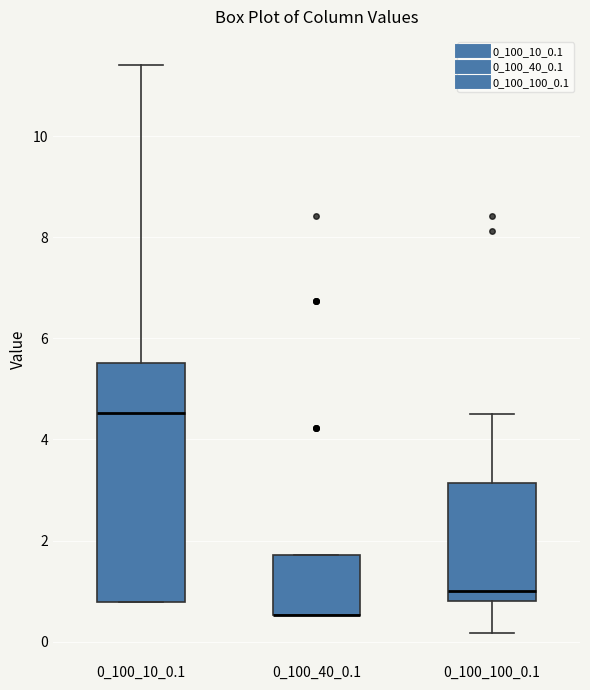

Reading left to right, transcribe this box plot: for each box, give where its median line is, the range the box spans, and where its two whiskers end, as read against the y-axis. The values are not printed on the chart, so give them approximately, as read against the axis.

0_100_10_0.1: median 4.6, box 0.8 to 5.6, whiskers 0.8 to 11.4
0_100_40_0.1: median 0.6 (drawn on the box's lower edge), box 0.6 to 1.8, whiskers 0.6 to 1.8
0_100_100_0.1: median 1.0, box 0.8 to 3.2, whiskers 0.2 to 4.6